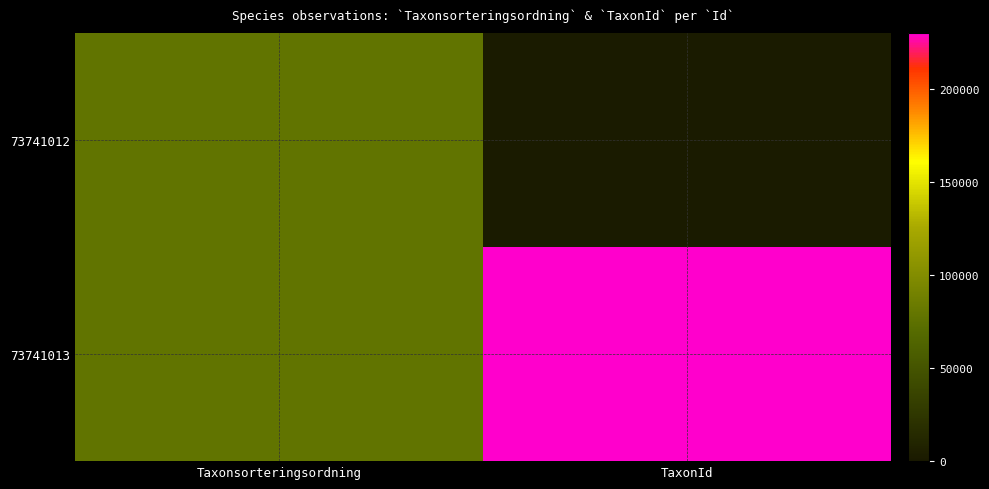

Which series has the widest spread of values?

73741013